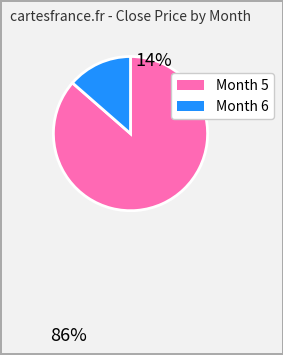

Is there a majority slice in this chart?

Yes